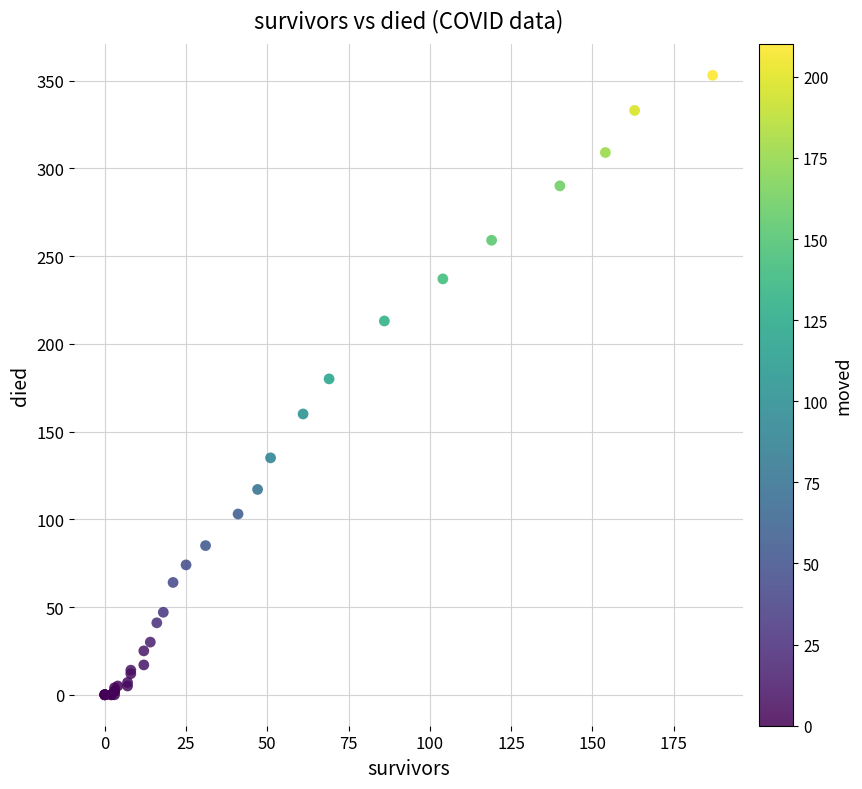

What Y value in the scatter plot is closest to 176?

180